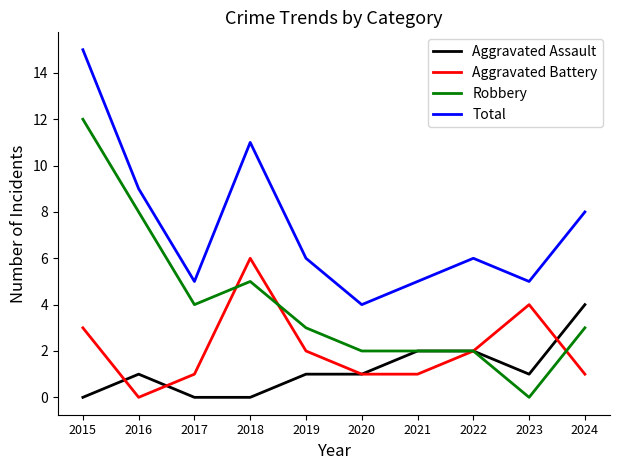

Where does the Total series first go above 6?

2015